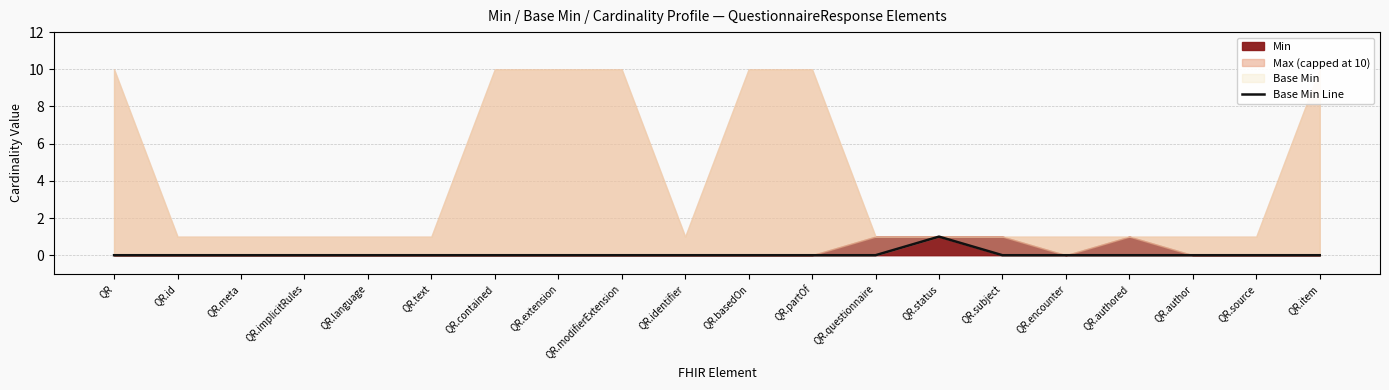

Count the values in the range 0 to 1.

20